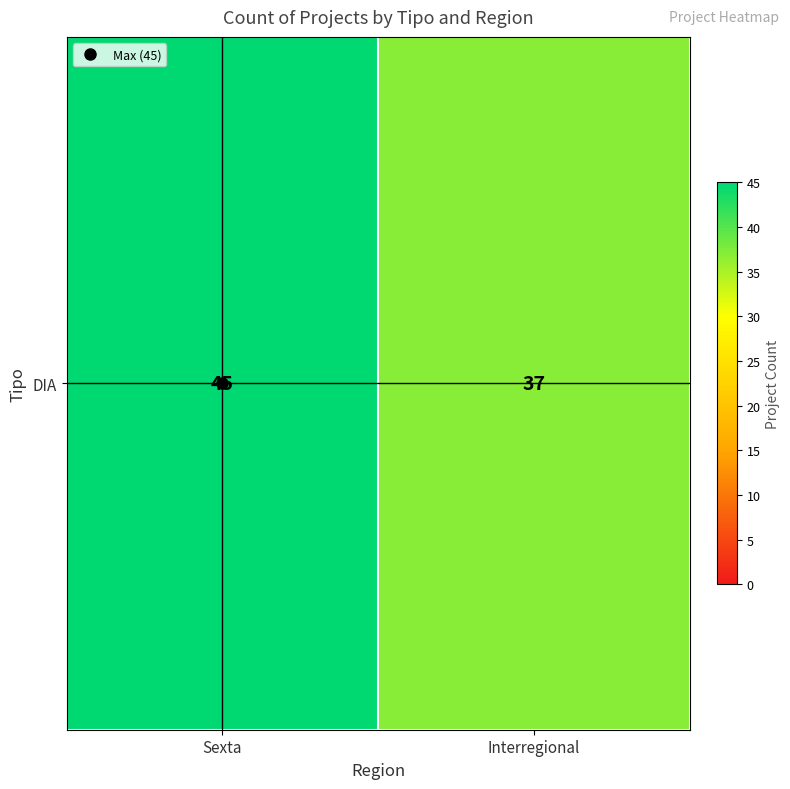

What is the change in value from Sexta to Interregional?

-8